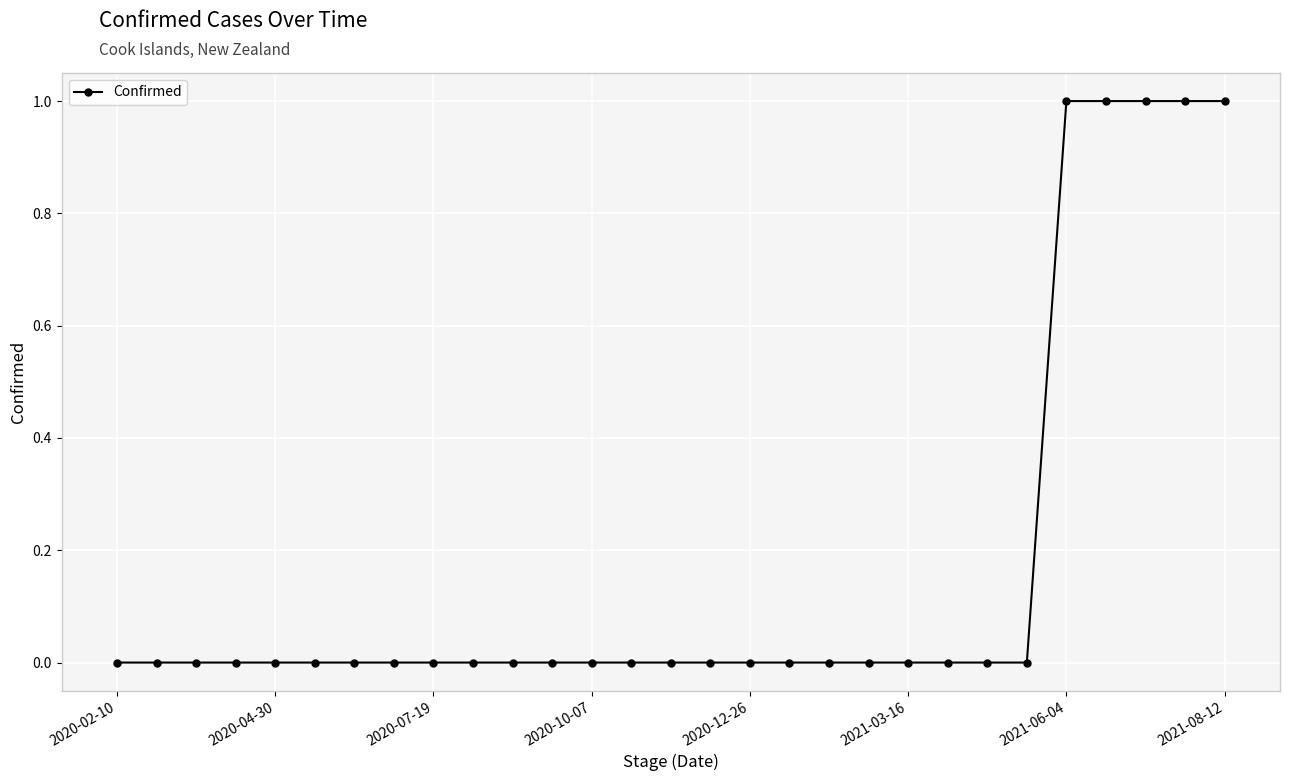

What is the sum of all values?

5